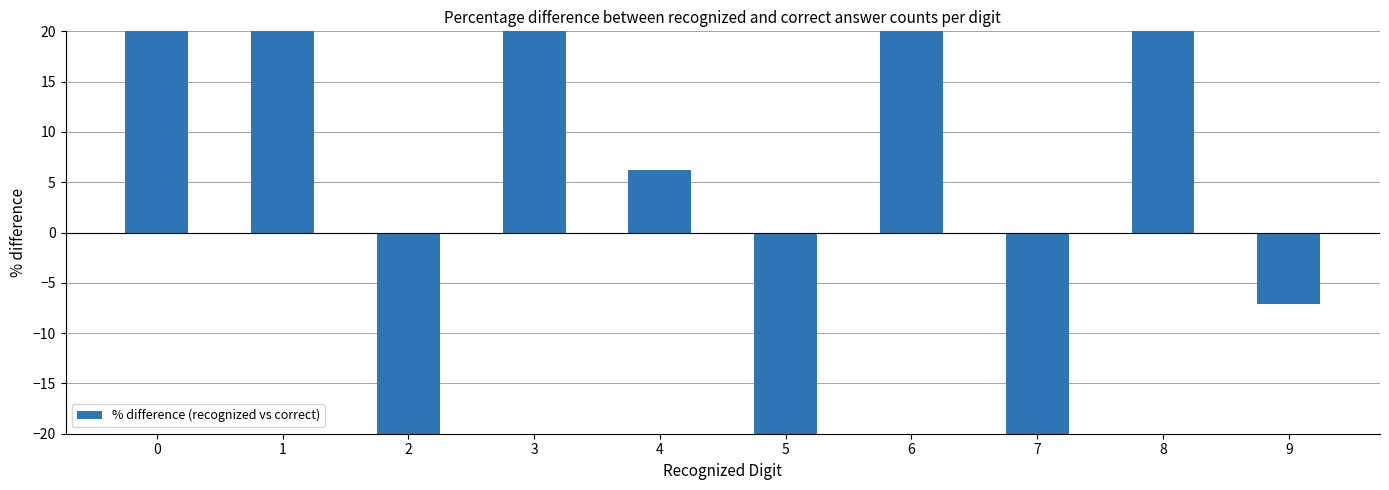

Are the bars grouped side by side (vs. stacked)?

No